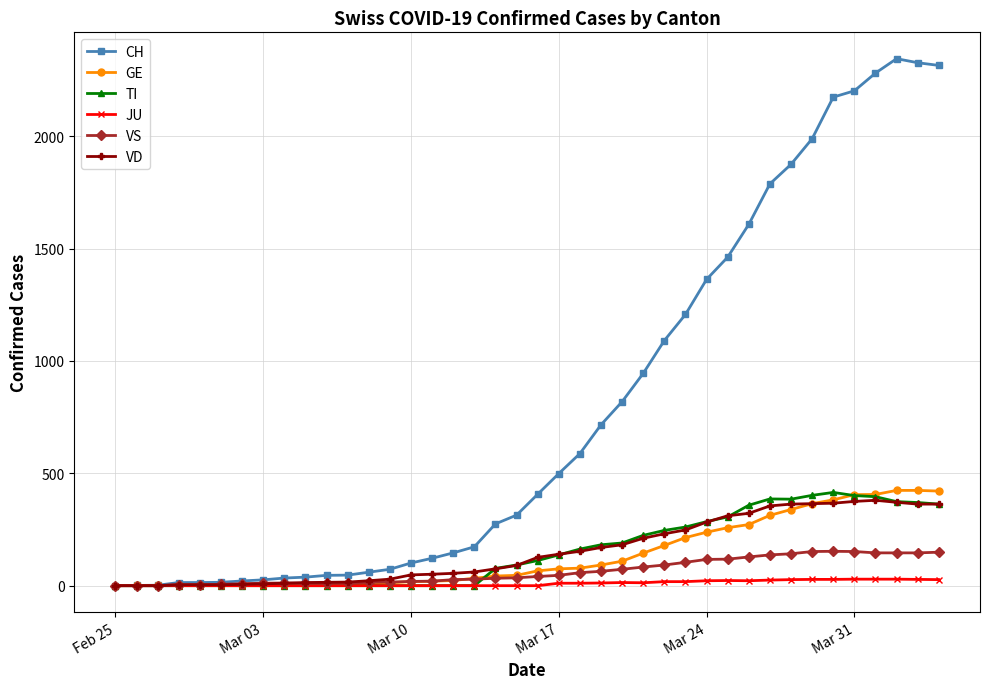

Count the number of categories in the chart.

40